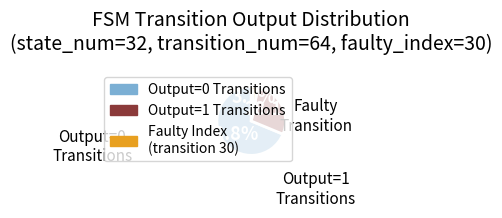

Is there a majority slice in this chart?

Yes